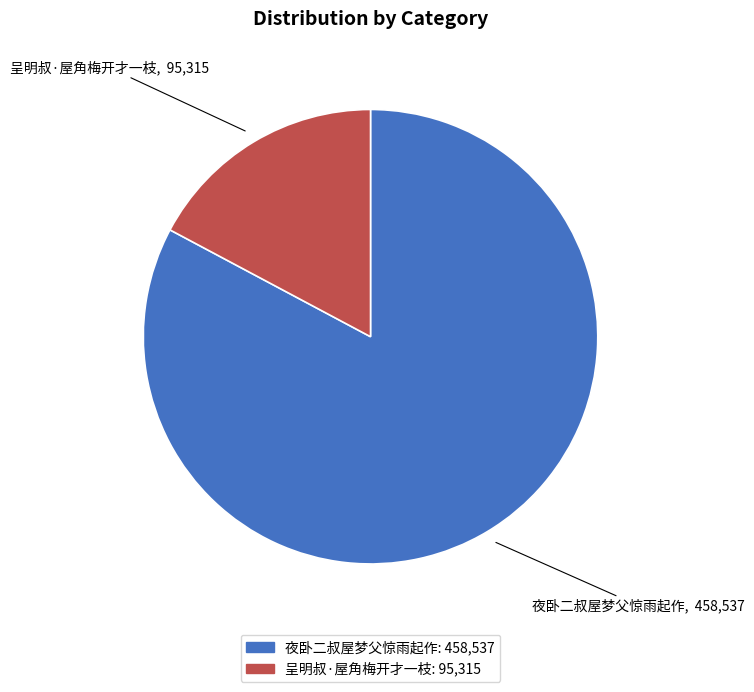

What is the majority slice?

夜卧二叔屋梦父惊雨起作